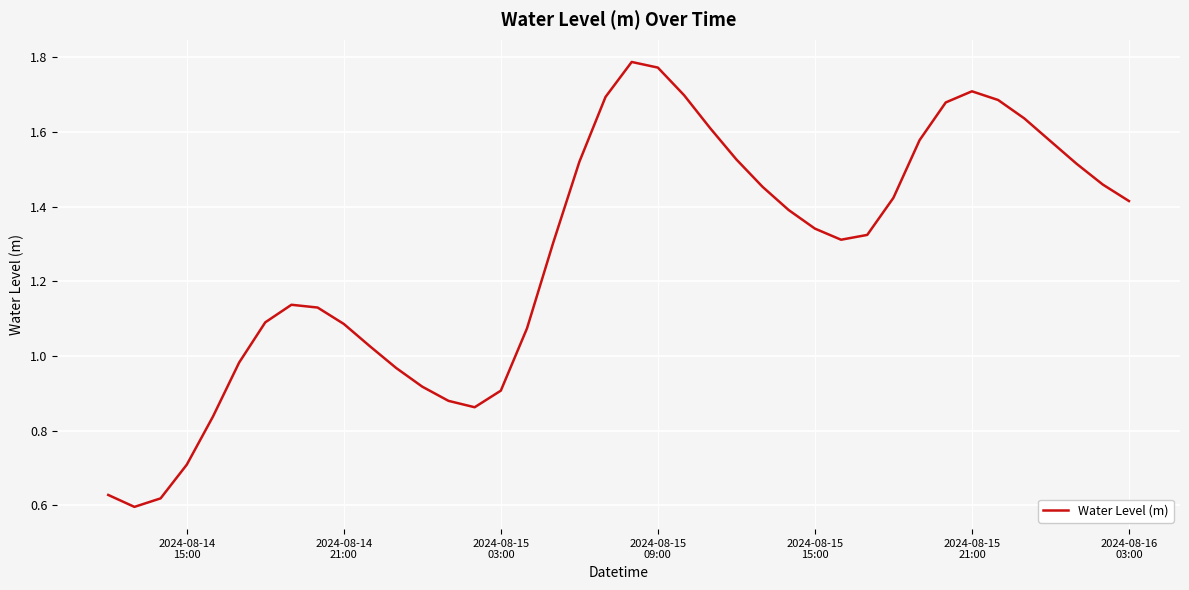

What is the difference between the maximum and minimum values?

1.2